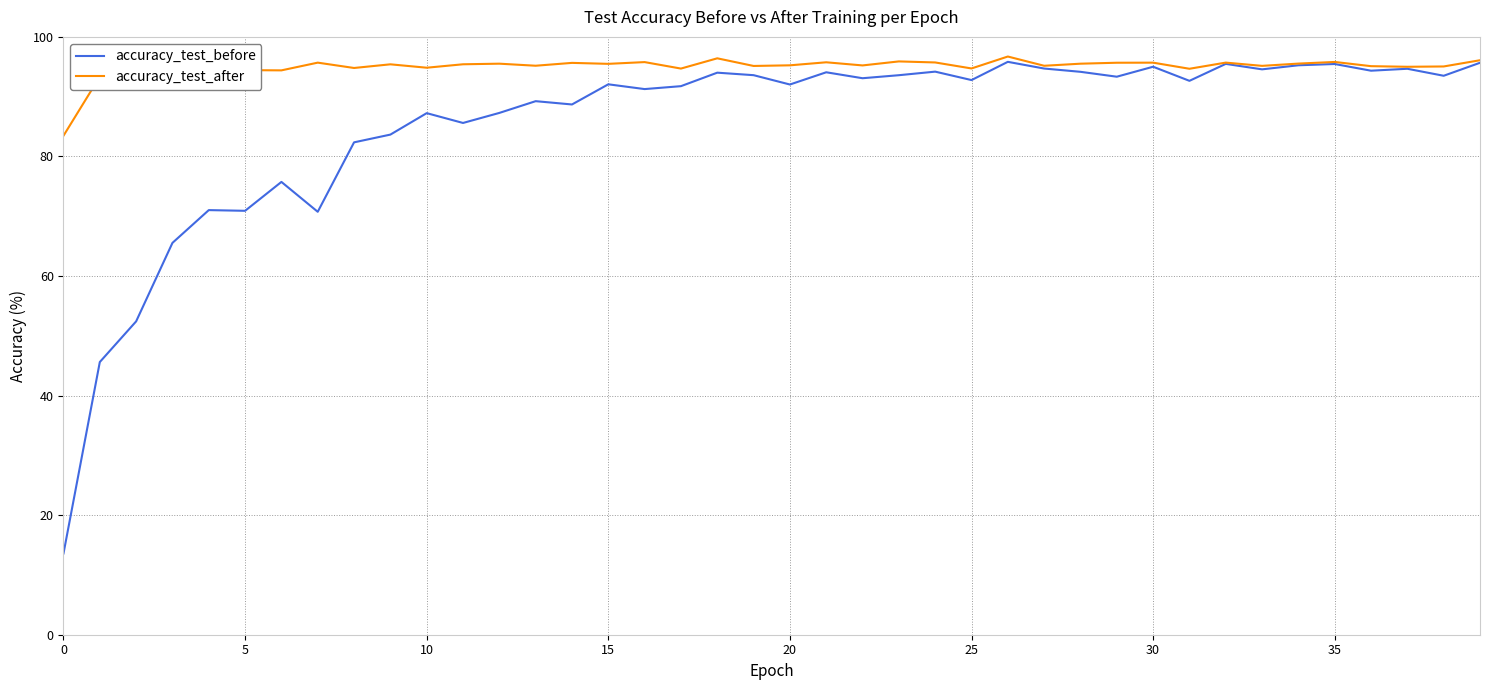

What is the highest value of the accuracy_test_after series?

96.7